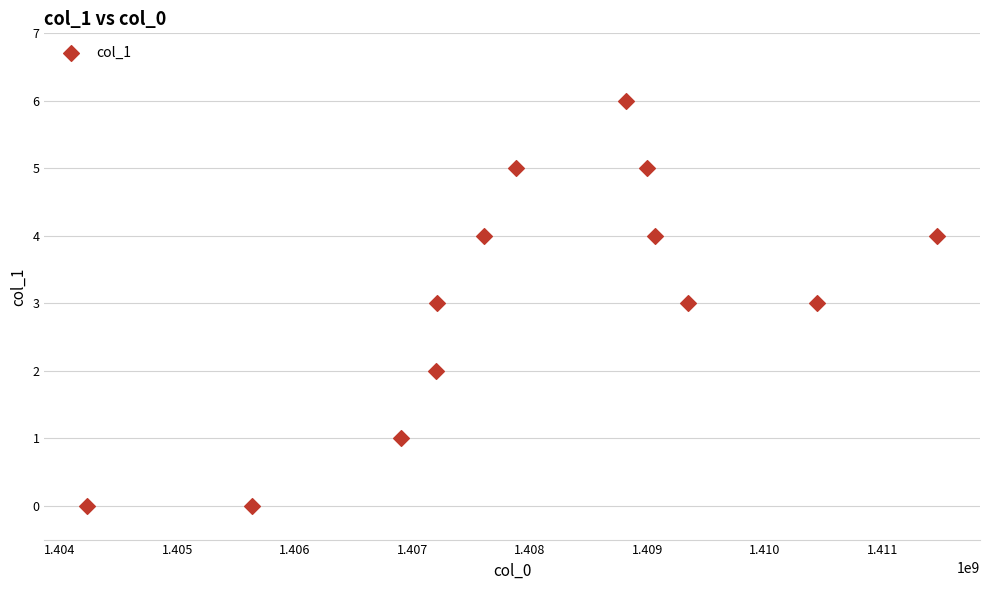

What is the range of Y values (max minus min)?

6